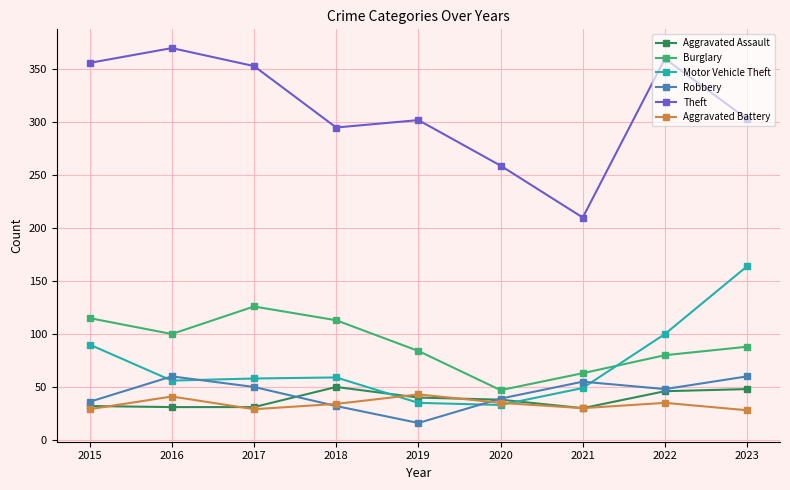

What is the difference between the highest and lowest values at 2020?

226